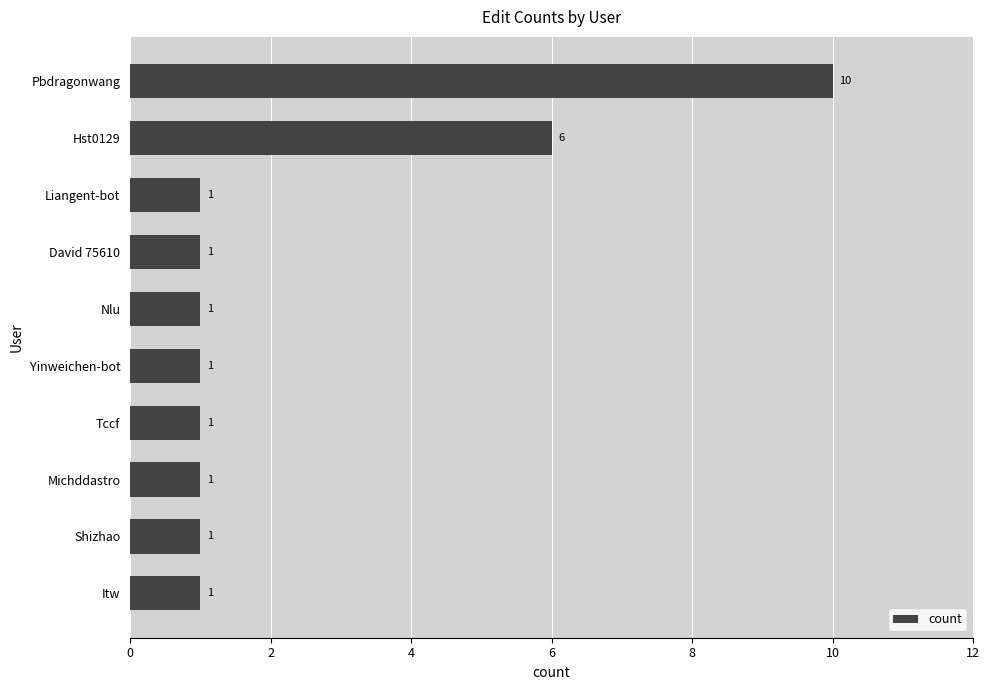

Count the values in the range 1 to 2.

8